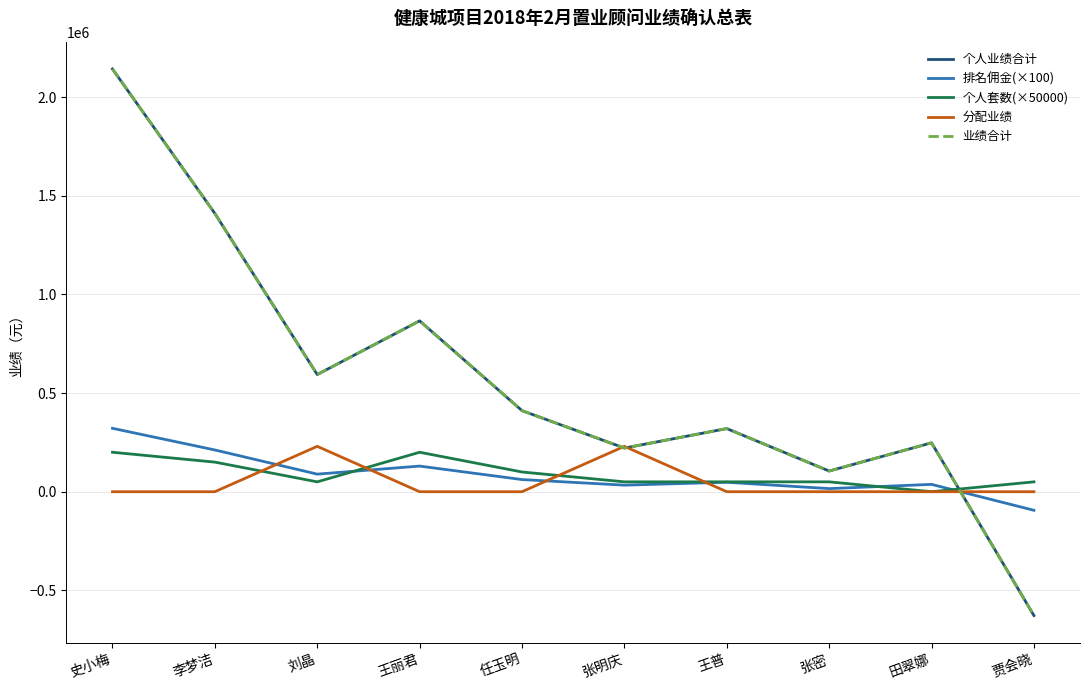

What is the label of the 9th point from the right?

李梦洁